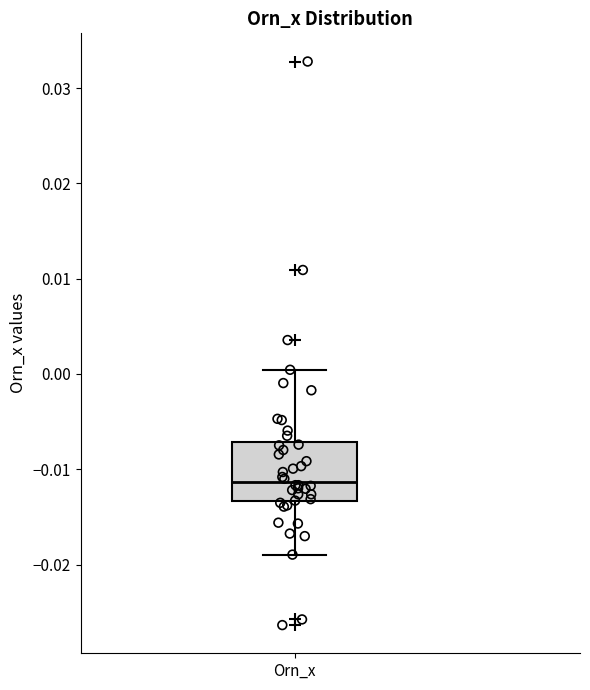

Read this box plot against the y-axis: the position of the median line, the range covered by the box, and the ends of both whiskers. The values are not printed on the chart, so give them approximately, as read against the axis.

median -0.011, box -0.013 to -0.007, whiskers -0.019 to 0.000